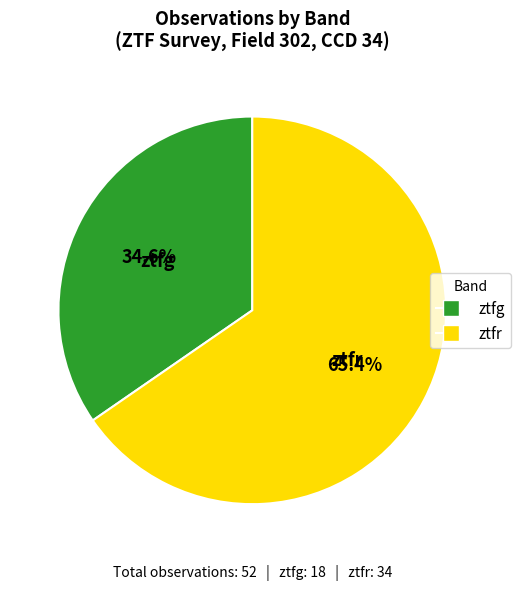

Do ztfg and ztfr together represent more than half of the pie?

Yes